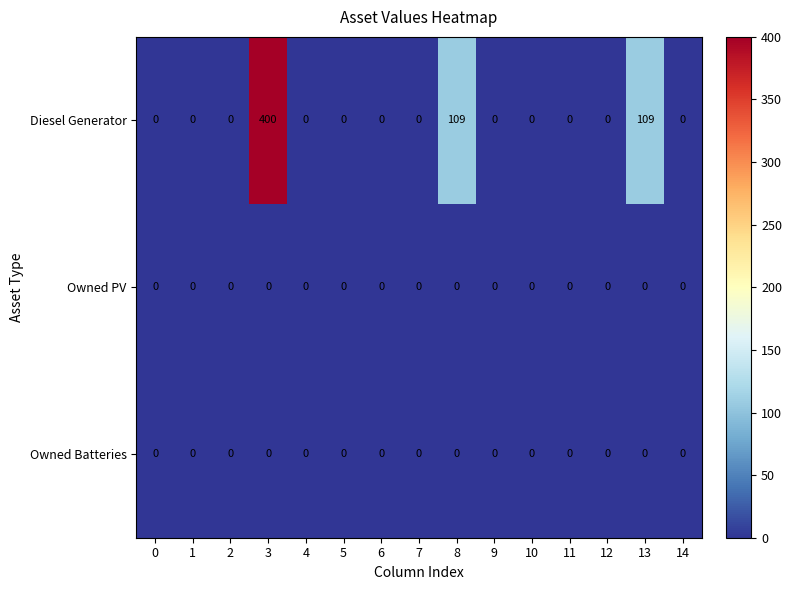

The value of Diesel Generator at 14 is -225. True or false?

False